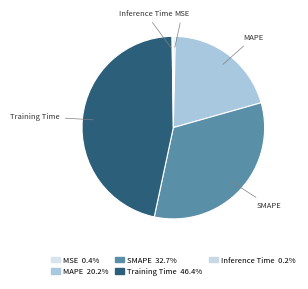

Which category has the smallest portion of the pie?

Inference Time